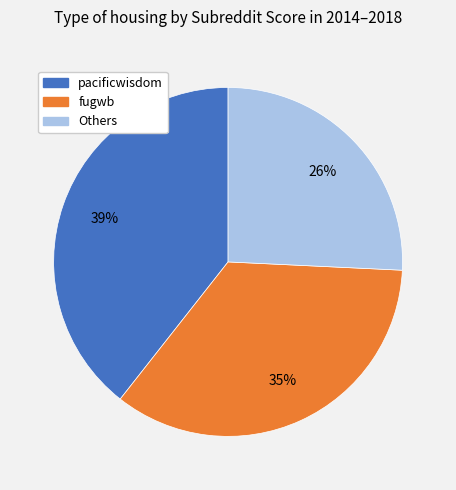

To the nearest percent, what is the average slice percentage?

33%